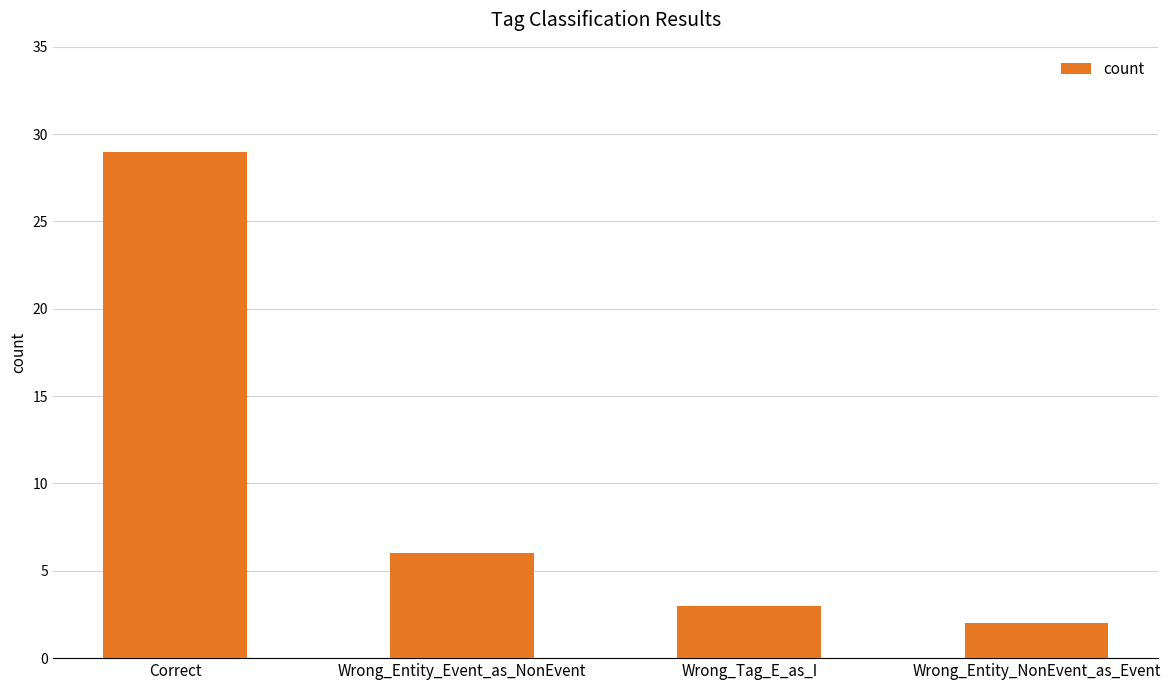

Which has a higher value, Correct or Wrong_Tag_E_as_I?

Correct